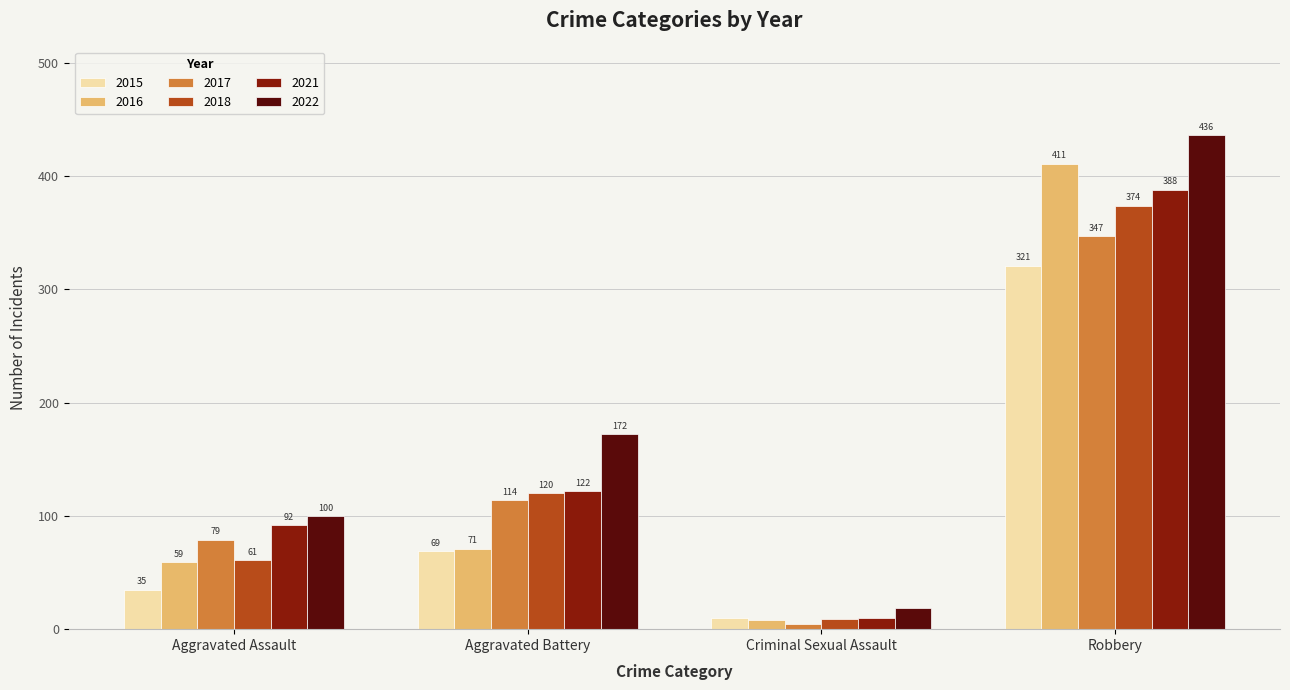

True or false: 2017 has a value of 114 at Aggravated Battery.

True